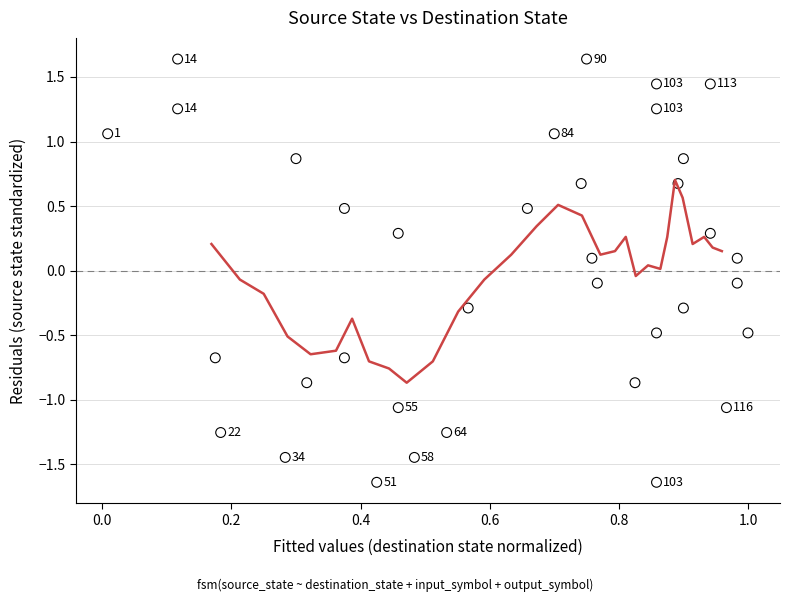

What is the range of Y values (max minus min)?

3.3